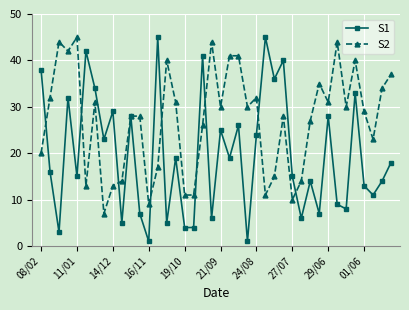

Which series has the widest spread of values?

S1